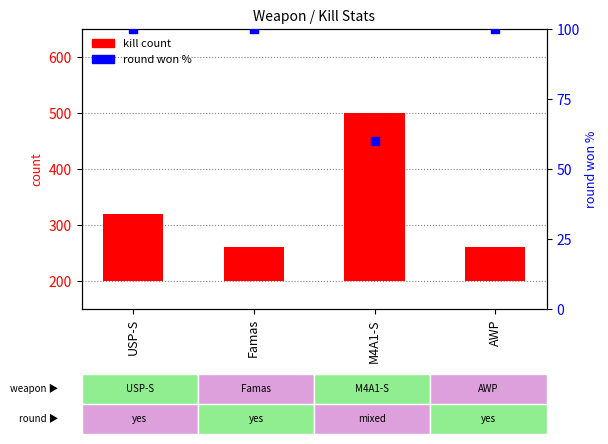

Between USP-S and AWP, which is larger?

USP-S